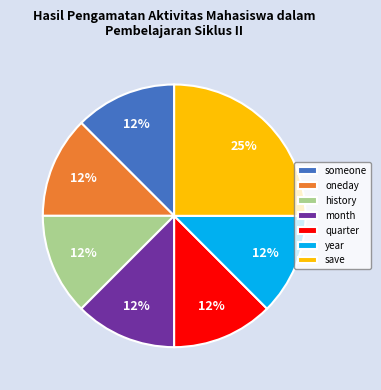

Is it true that month is 12% of the pie?

True